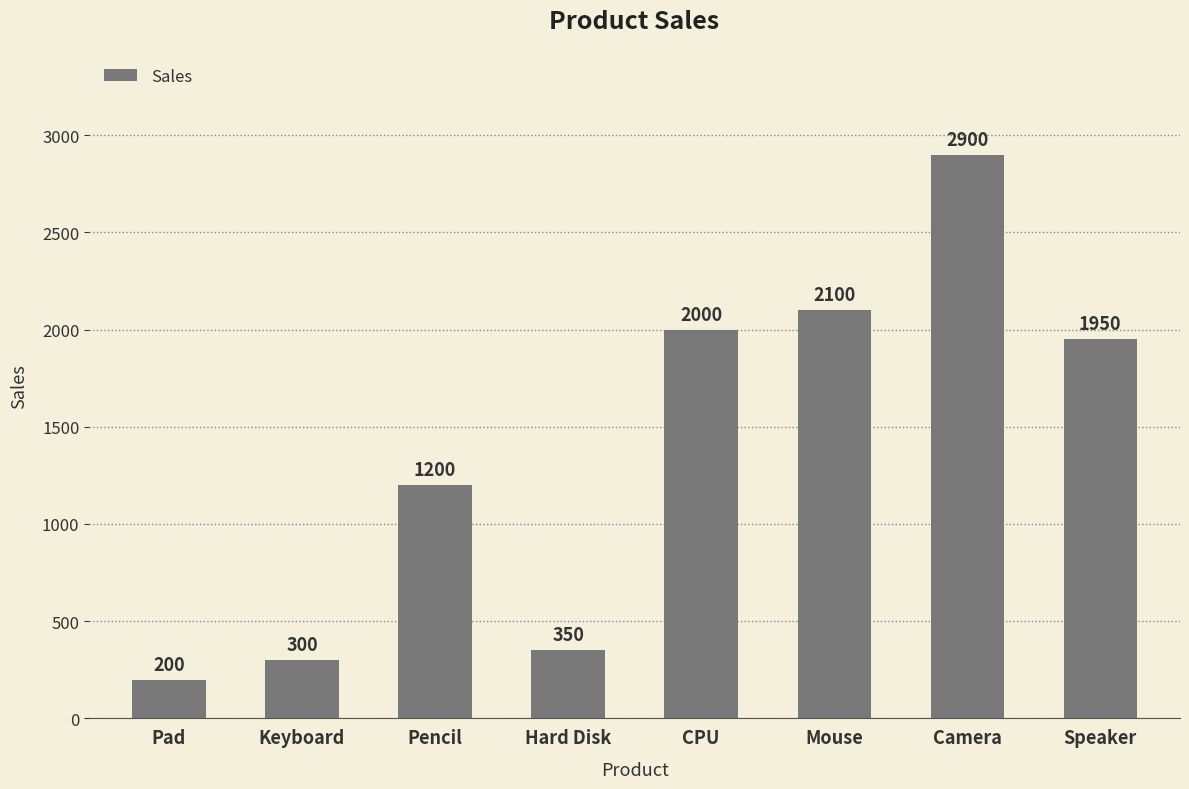

What is the value of the 4th bar from the left?

350